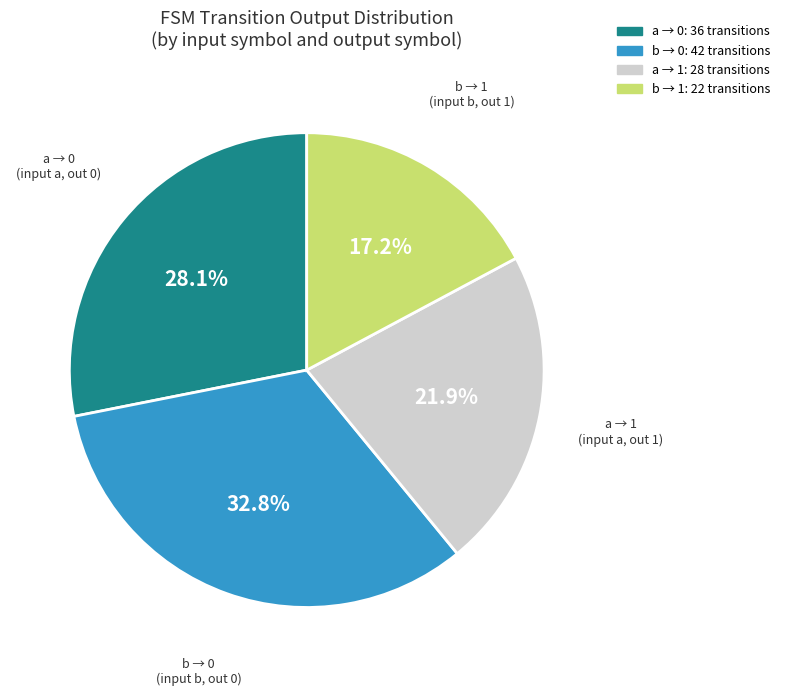

Is there a majority slice in this chart?

No